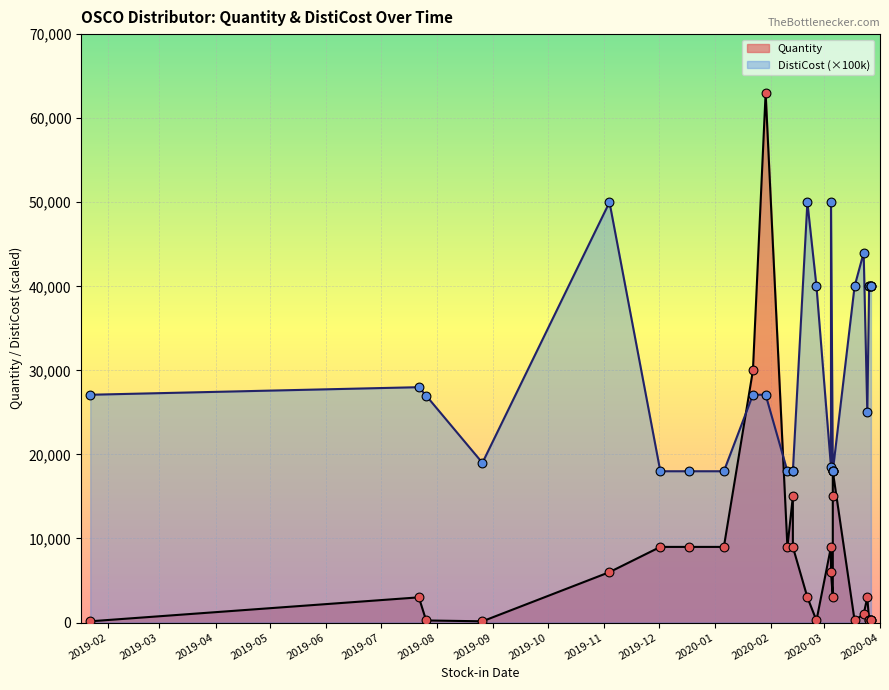

Which series reaches the minimum Y coordinate?

Quantity